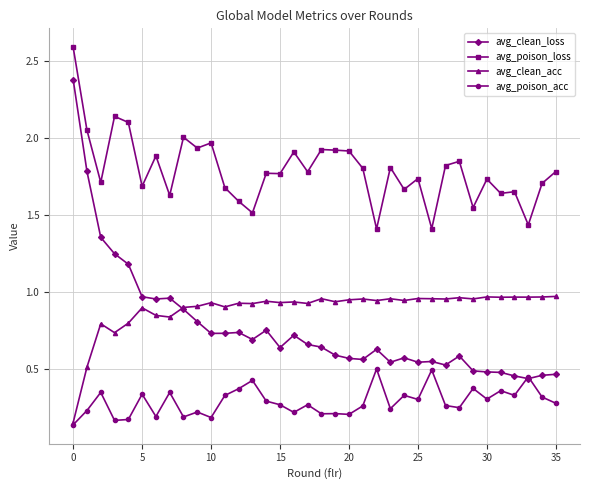

What is the maximum value shown in the chart?

2.6